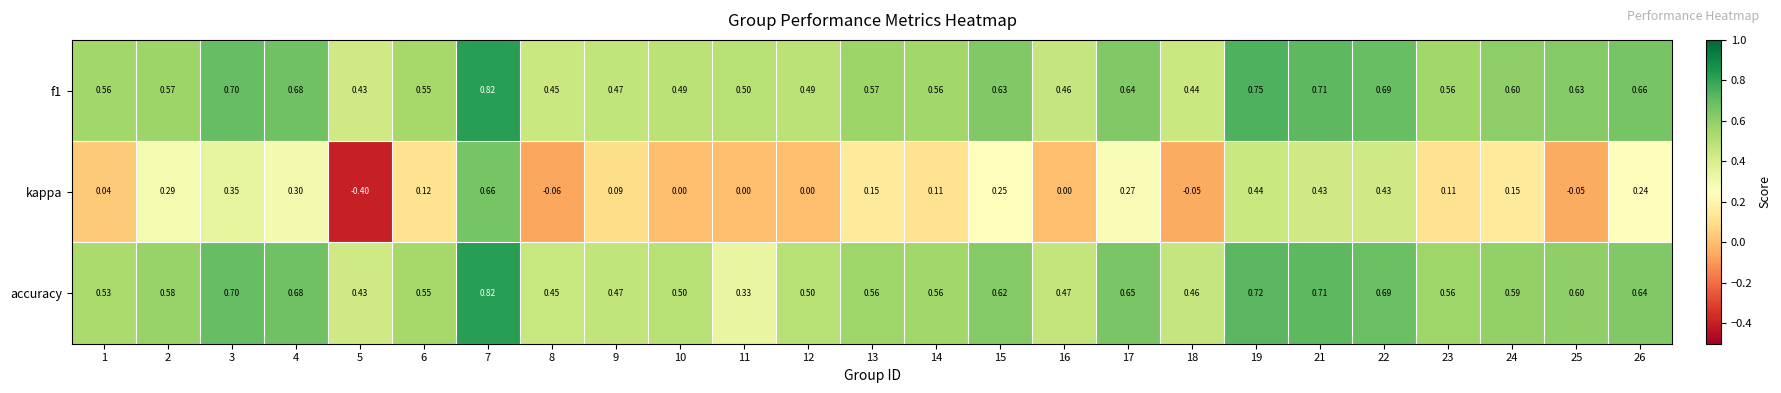

Count the number of data series in this chart.

3